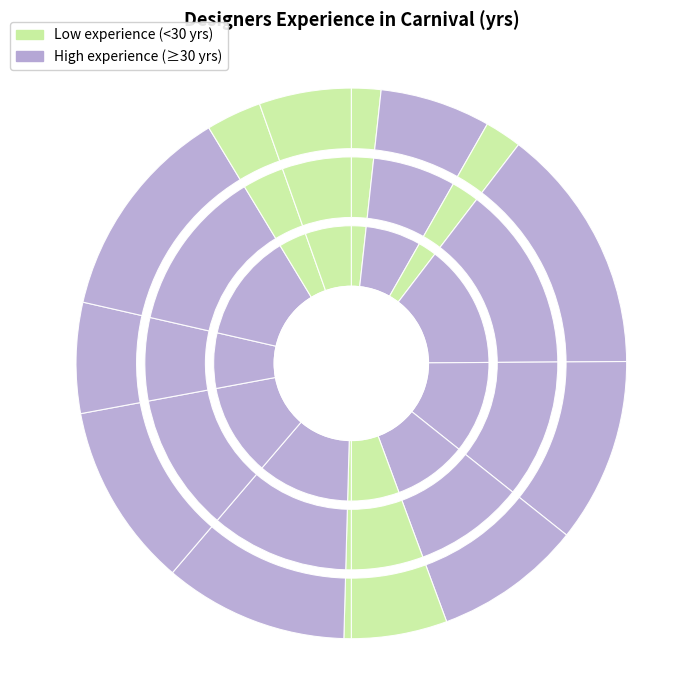

To the nearest percent, what is the average slice percentage?

7%